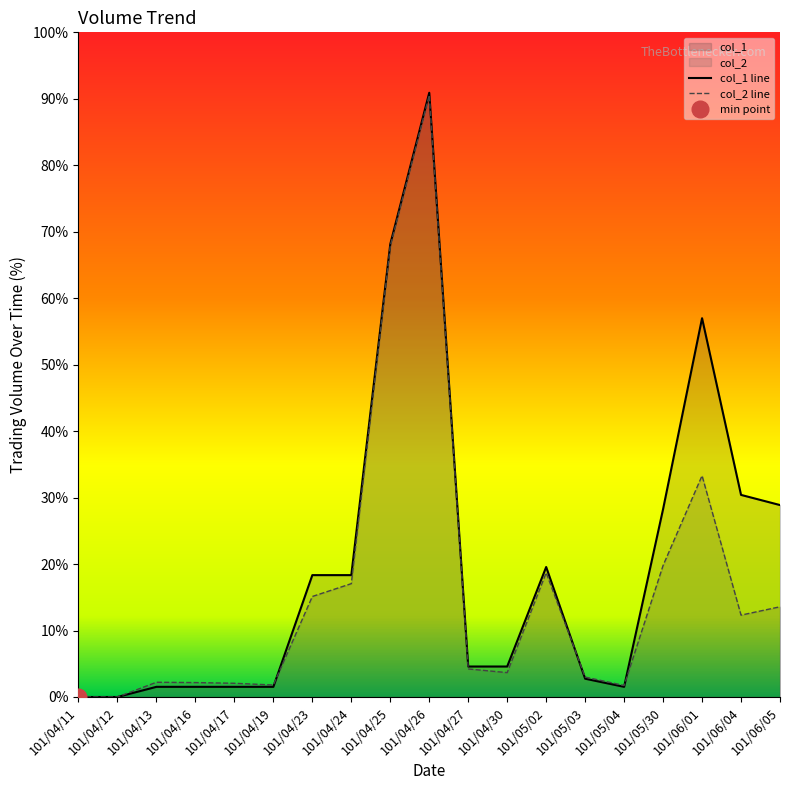

Which series has the largest range (max minus min)?

col_1